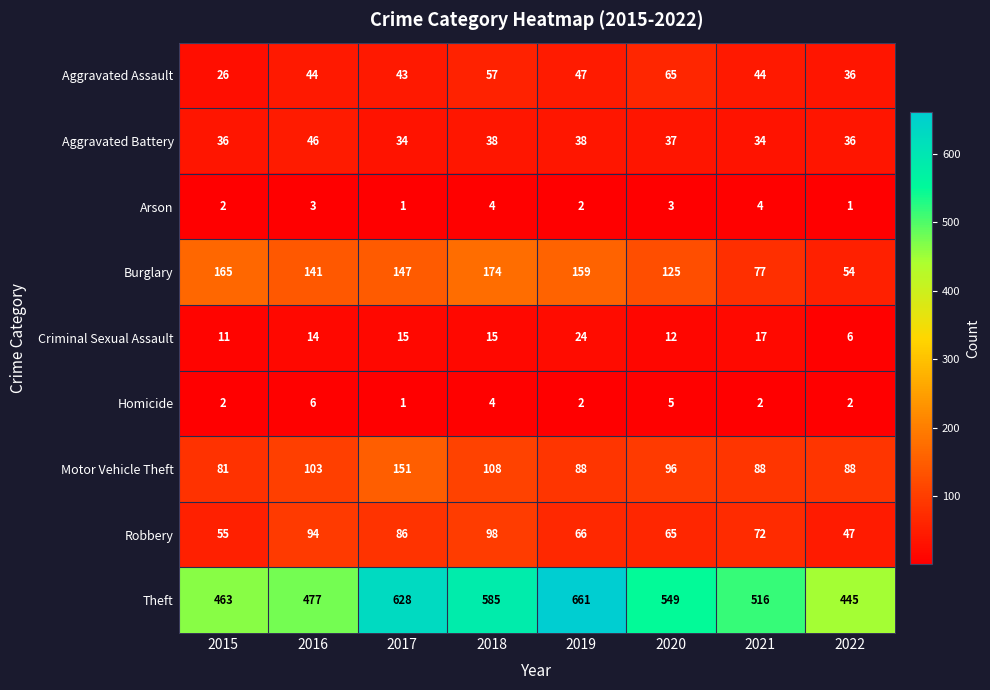

At how many categories does at least one series exceed 11?

8